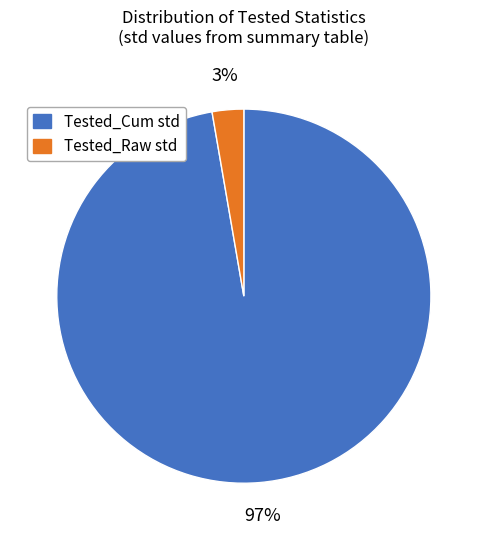

Is the sum of Tested_Cum std and Tested_Raw std greater than half?

Yes